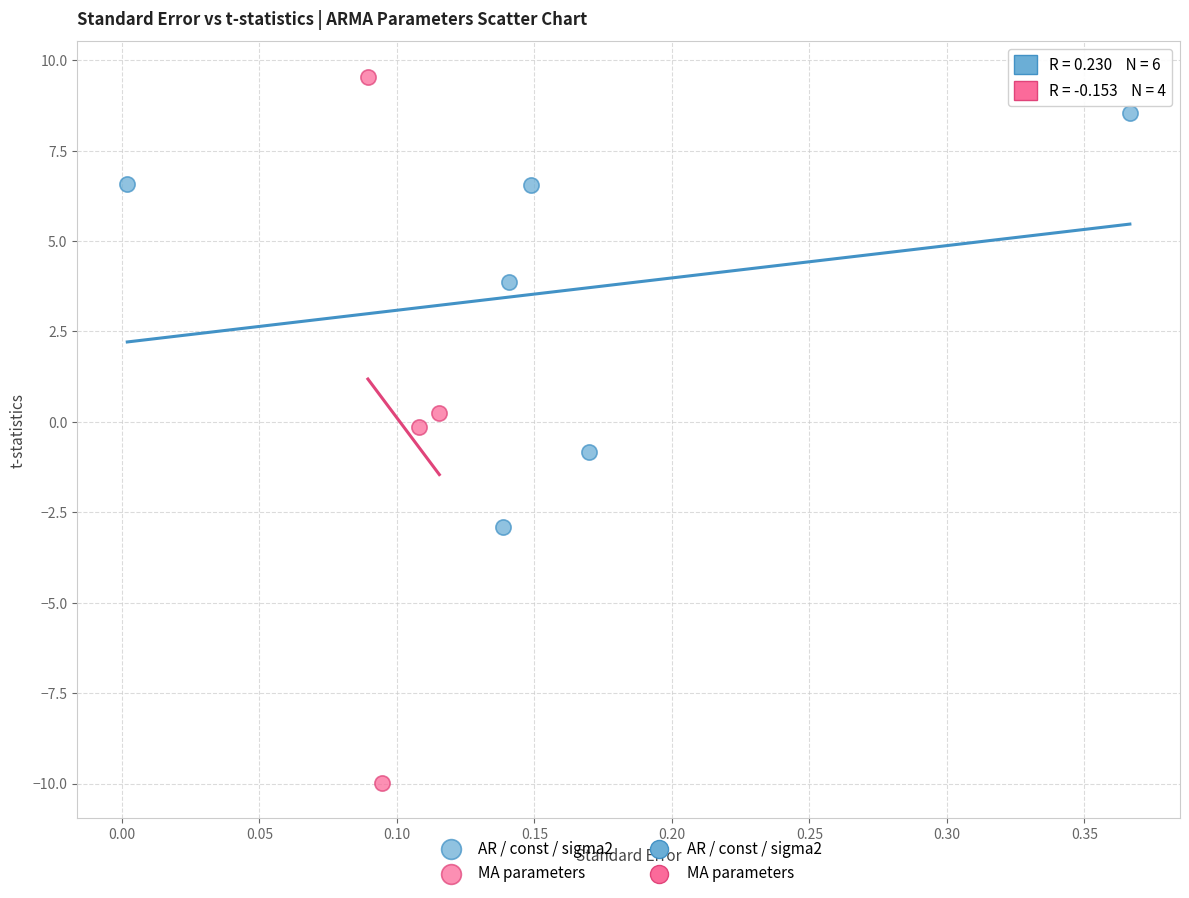

Which series reaches the maximum Y coordinate?

MA parameters